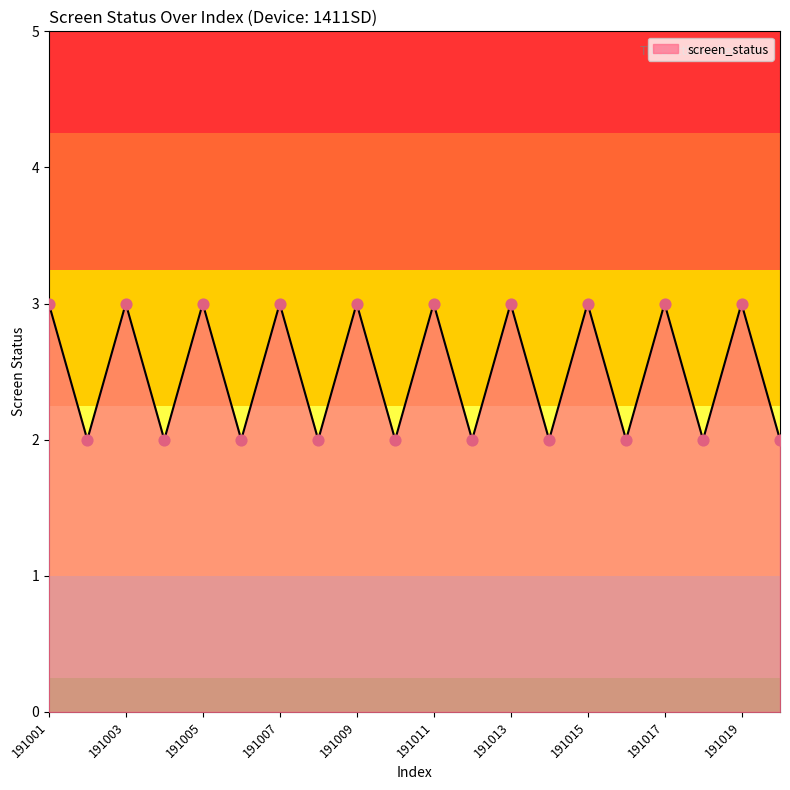

What is the maximum value shown in the chart?

3